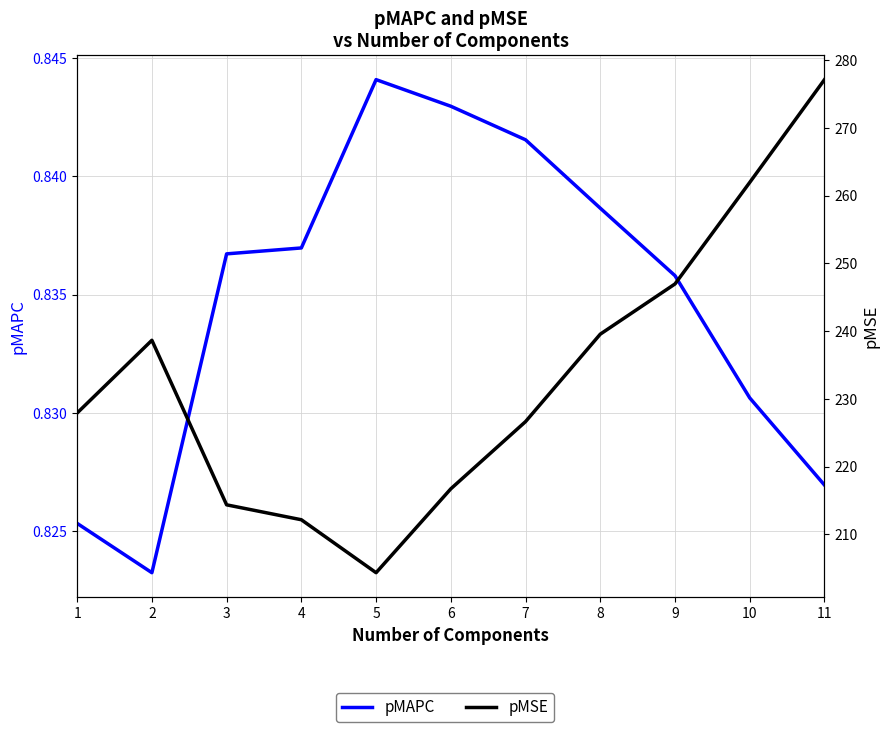

Which series changed the most between 6 and 11?

pMSE